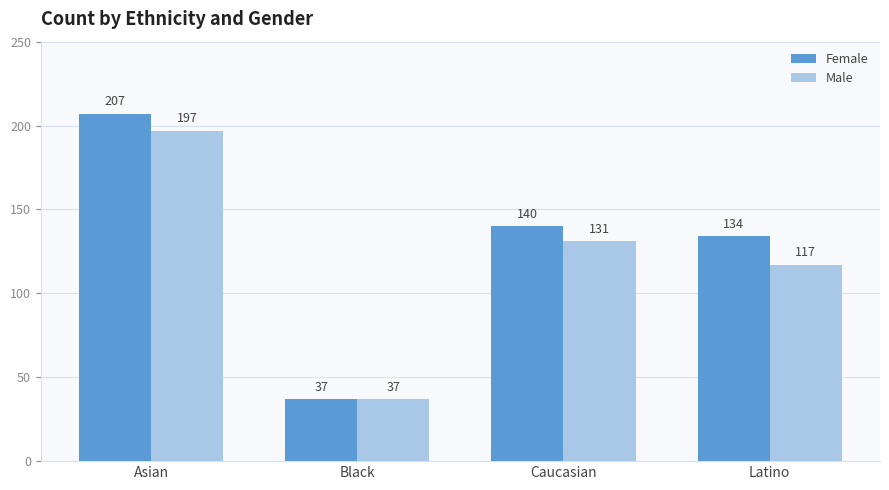

What is the label of the 4th bar from the left?

Latino